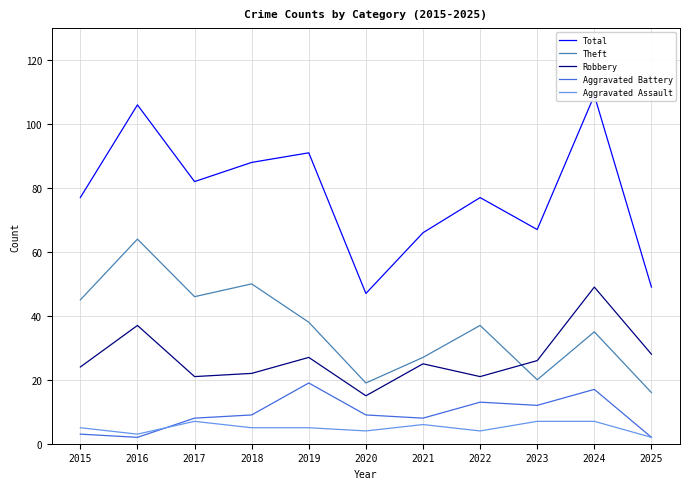

How many distinct data groups are displayed?

5